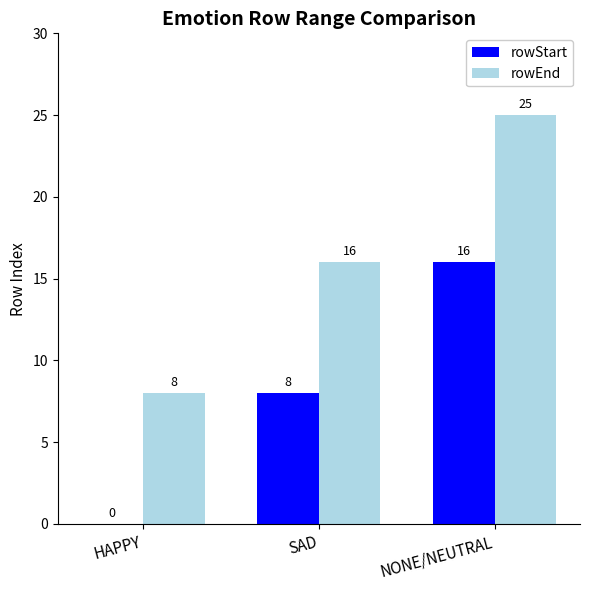

Reading left to right, what are all the values shown in this chart?

rowStart: HAPPY=0	SAD=8	NONE/NEUTRAL=16
rowEnd: HAPPY=8	SAD=16	NONE/NEUTRAL=25